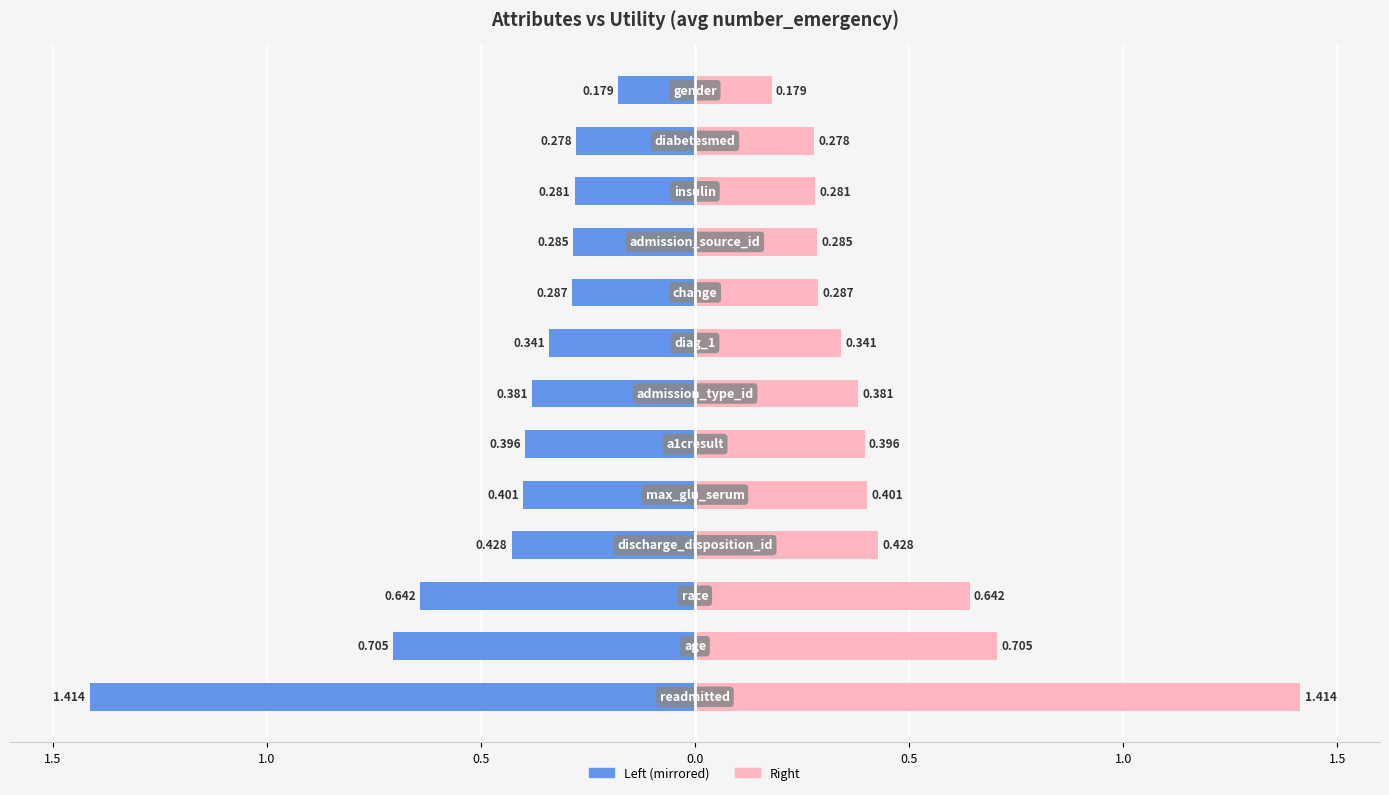

What is the spread (max minus min) of values at 11?

0.6